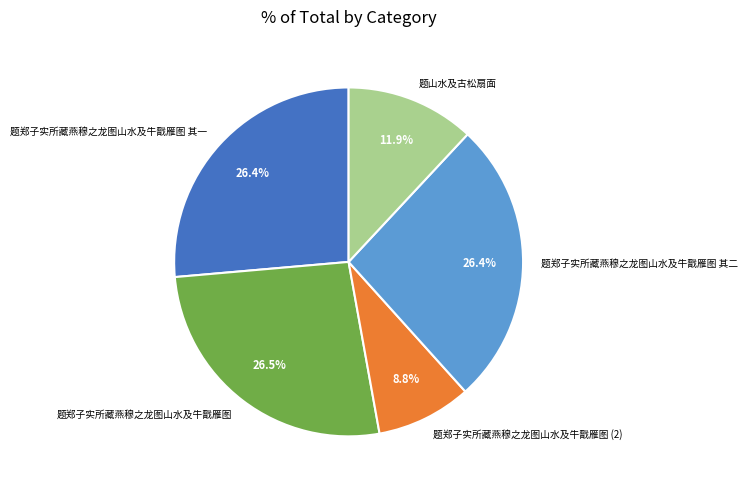

Which slice is the smallest?

题郑子实所藏燕穆之龙图山水及牛戬雁图 (2)